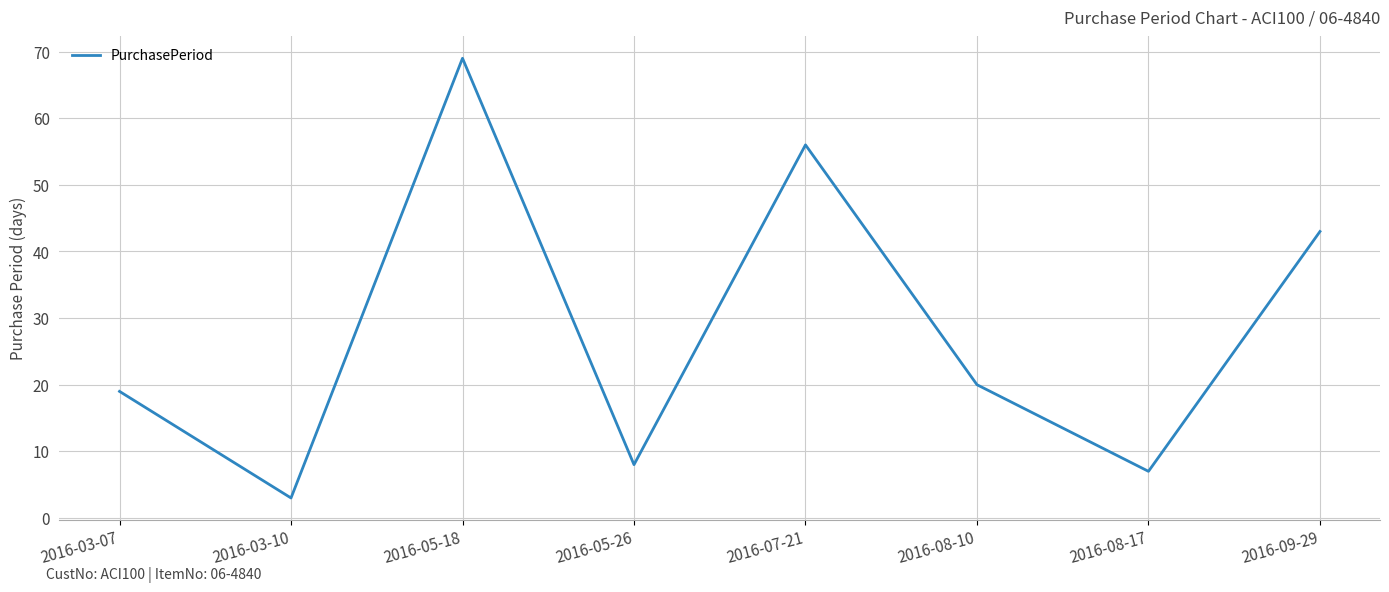

Reading left to right, list all the values displayed in this chart.

19	3	69	8	56	20	7	43